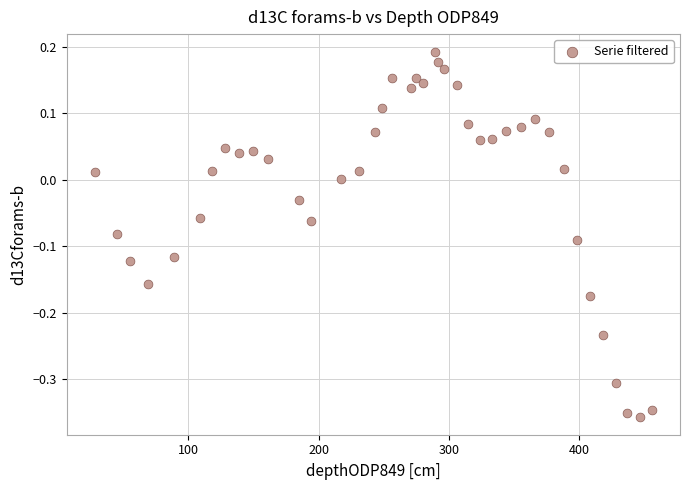

What is the range of X values (max minus min)?

428.0